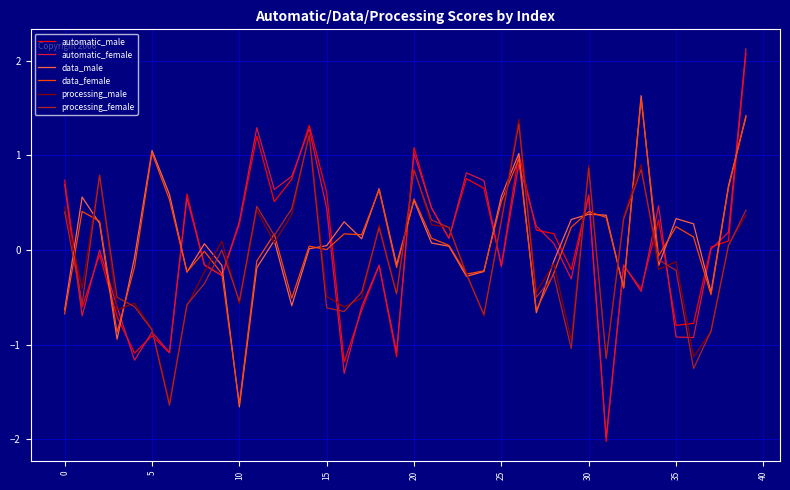

What are all the series names shown in the legend?

automatic_male, automatic_female, data_male, data_female, processing_male, processing_female